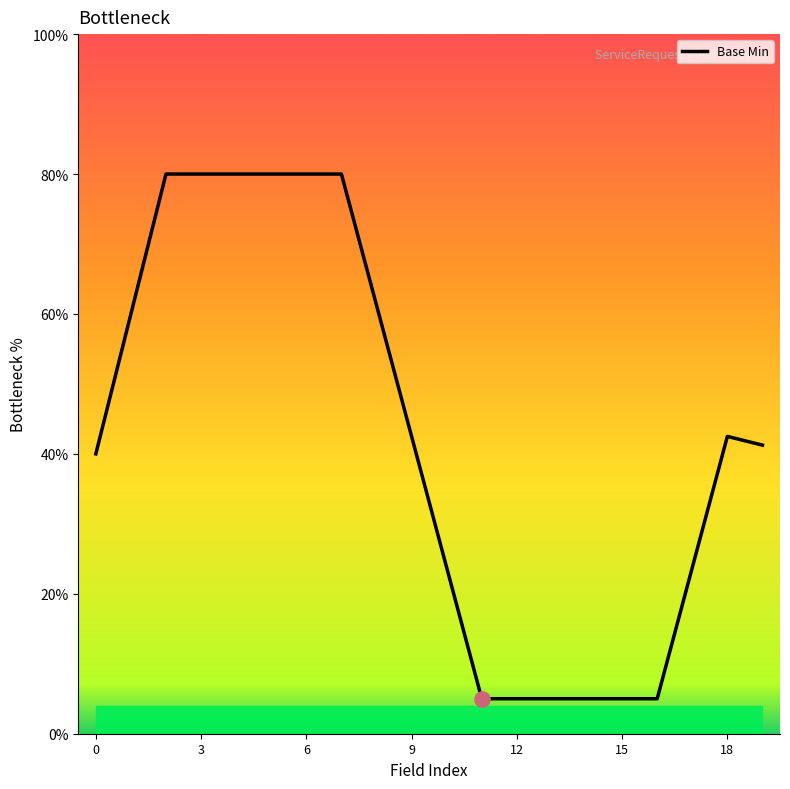

What is the maximum value shown in the chart?

80.0